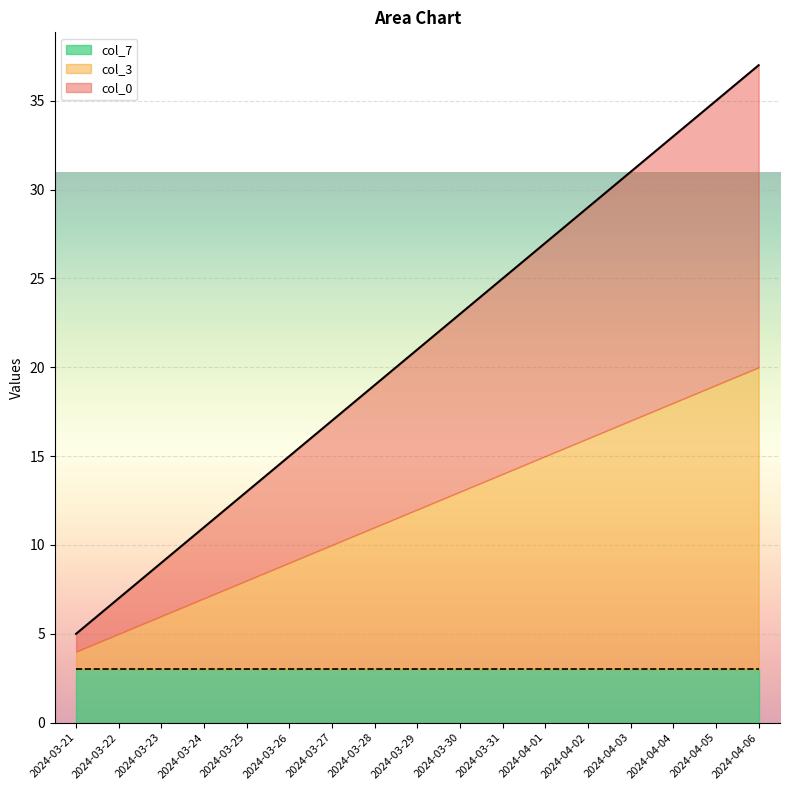

Does the chart display data point markers on the line(s)?

No